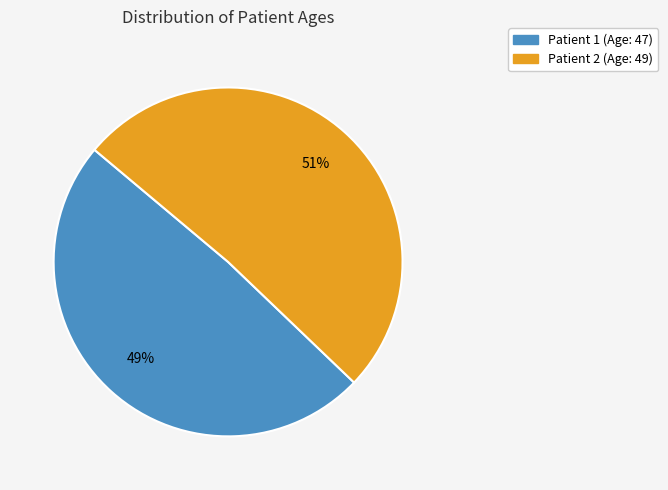

How many segments does this pie chart have?

2